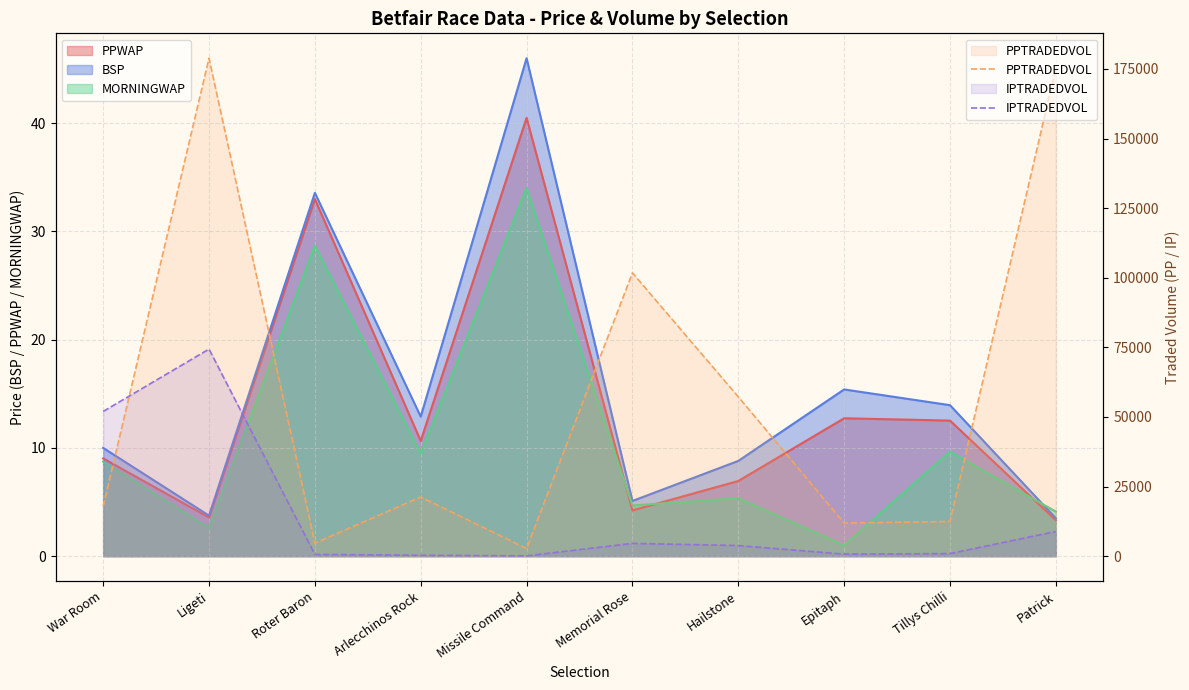

The PPTRADEDVOL series shows 11909.0 at Epitaph. True or false?

True